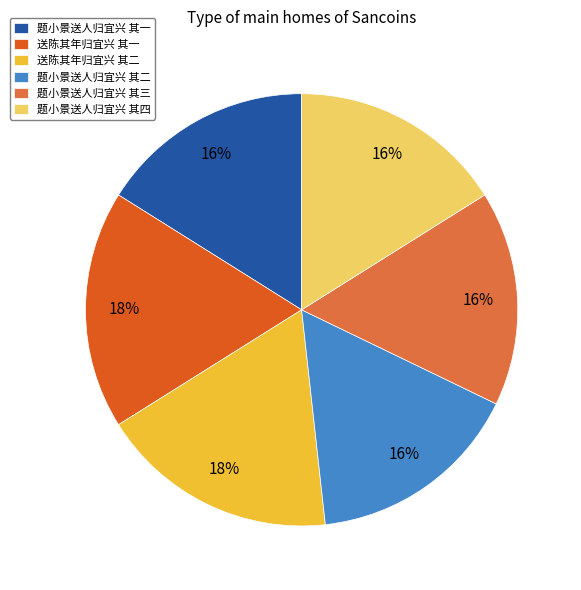

Combined, do 送陈其年归宜兴 其一 and 题小景送人归宜兴 其一 account for over 50%?

No